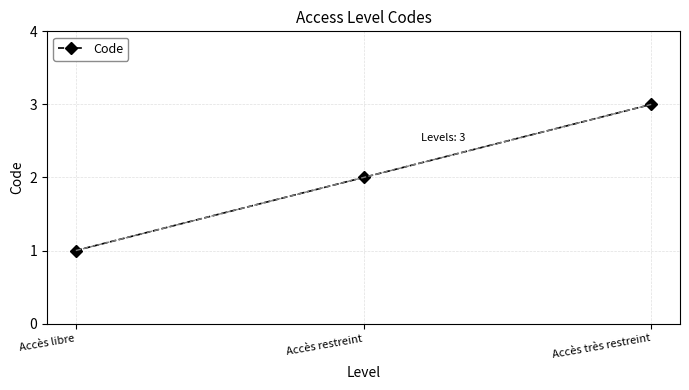

What is the greatest value displayed?

3